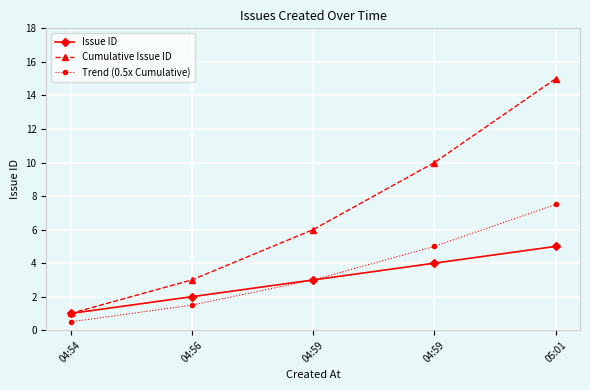

Does the chart have visible grid lines?

Yes